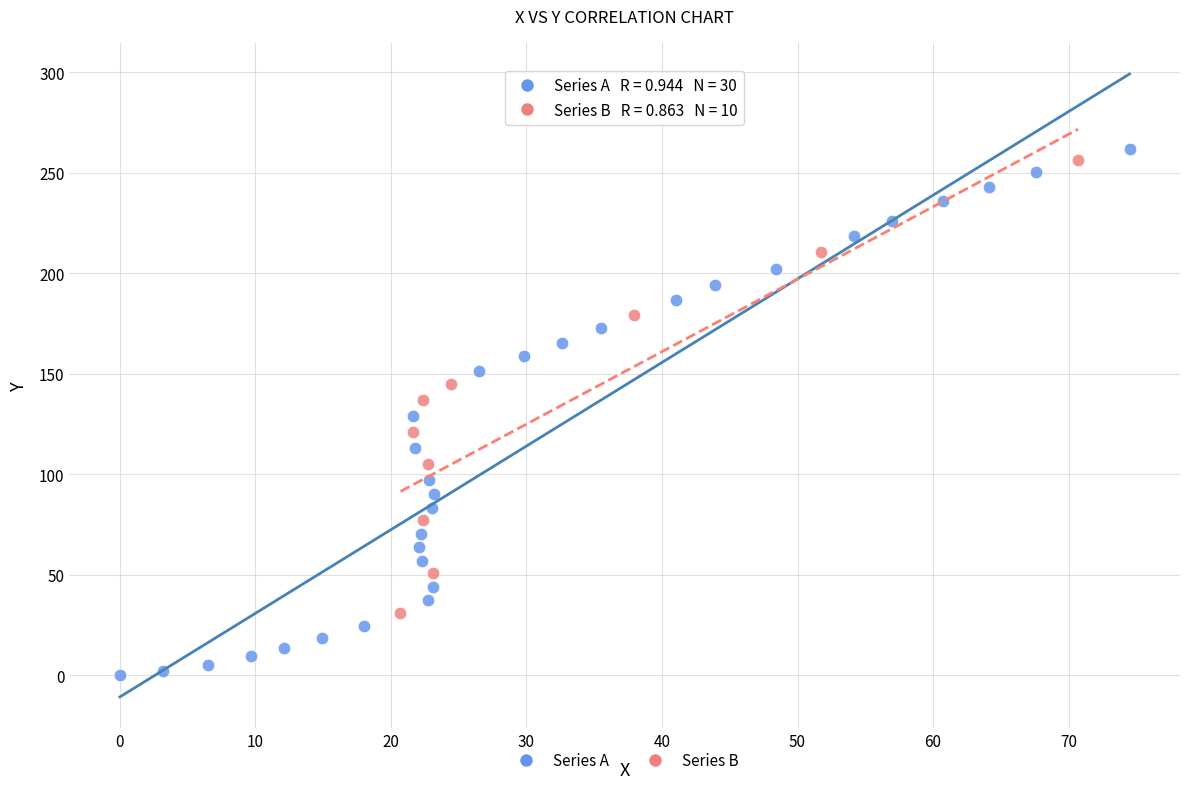

Which series has the widest spread of Y values?

Series A